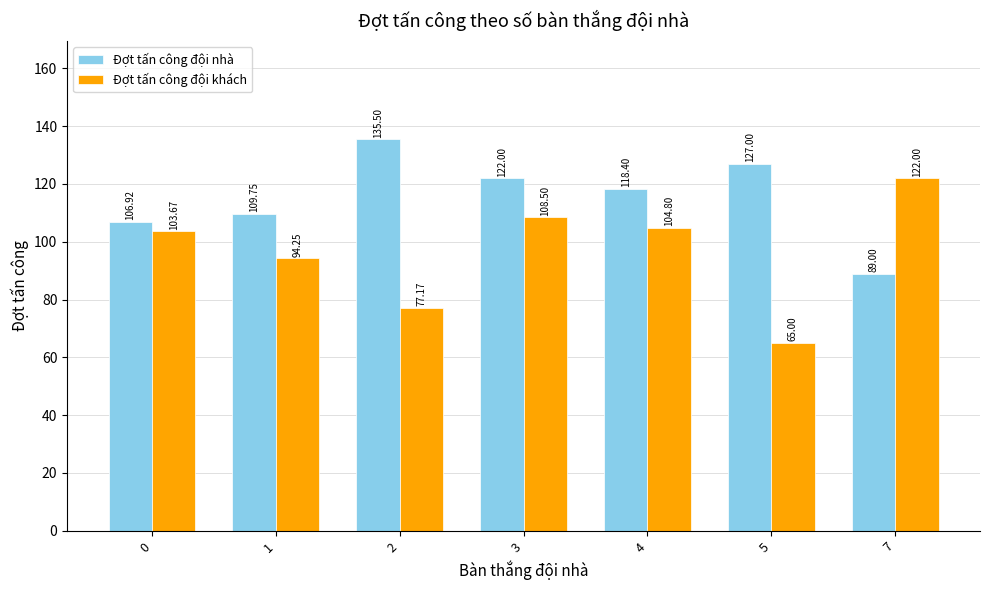

What is the average value of the Đợt tấn công đội nhà series?

115.5